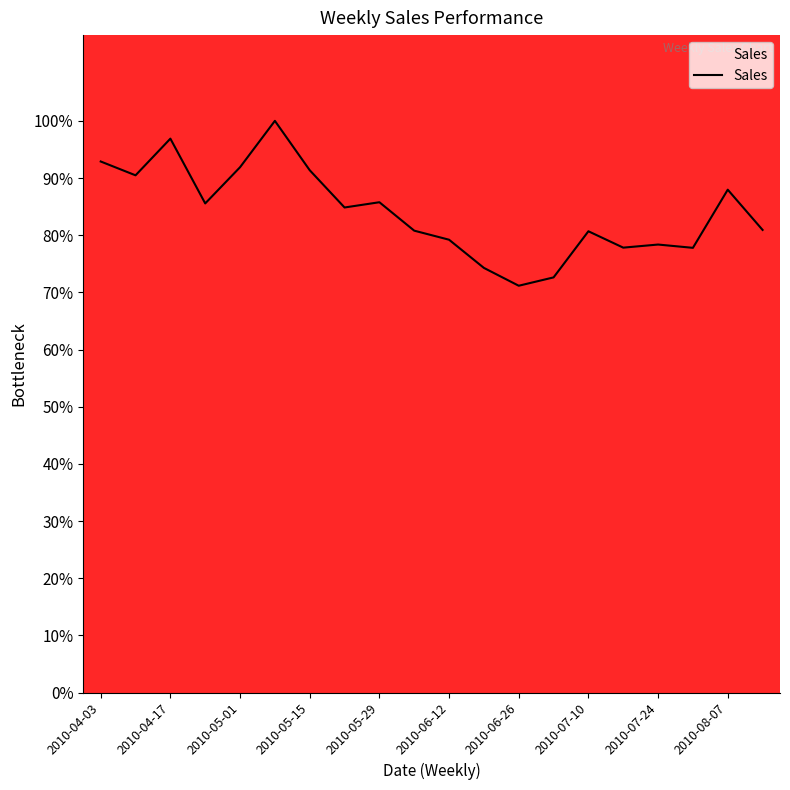

What is the minimum value shown in the chart?

71.2